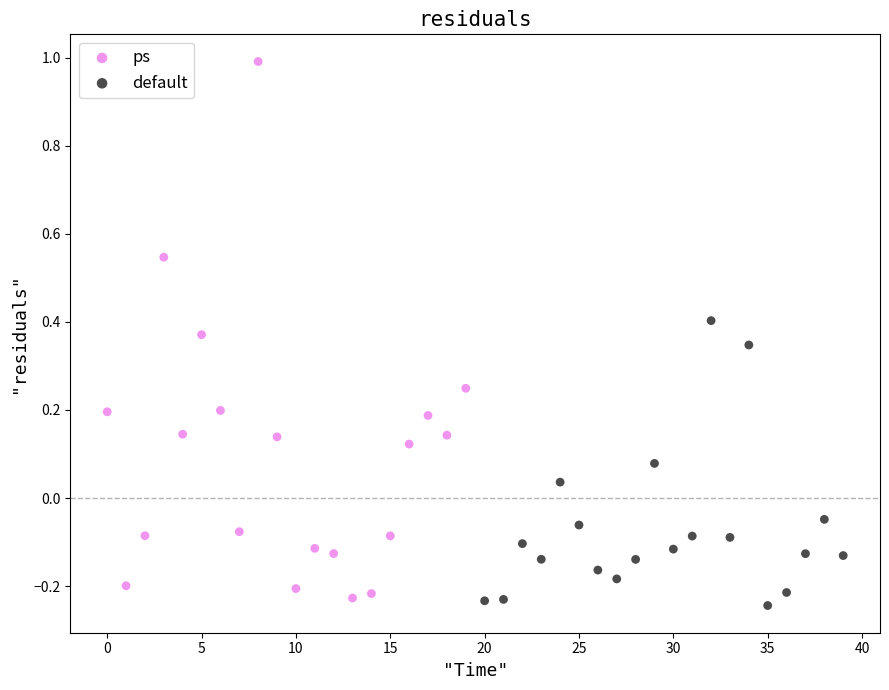

What are all the series names shown in the legend?

ps, default